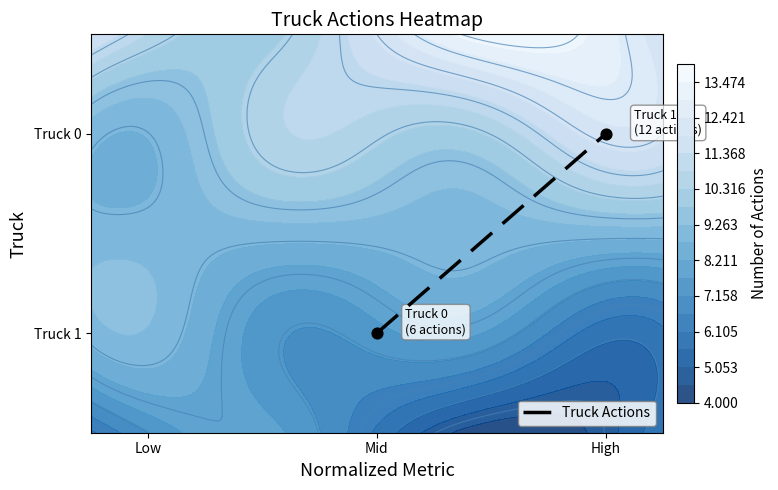

What is the sum of the values at High and Mid?

1.0